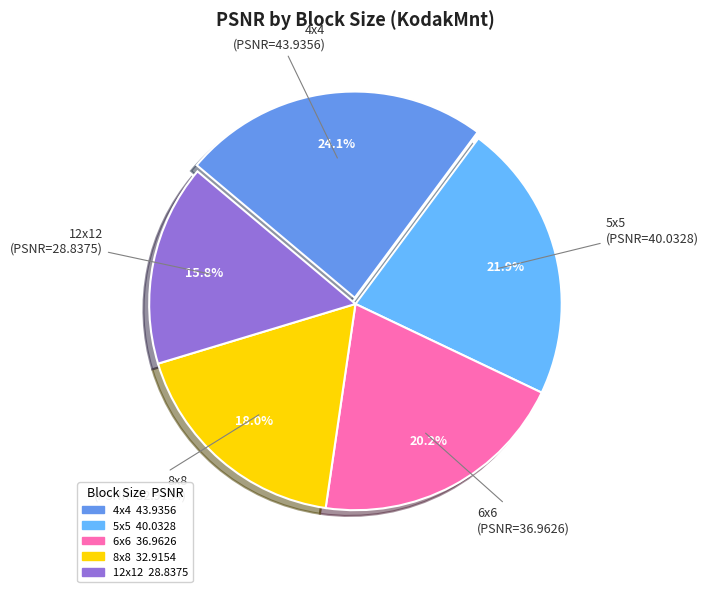

Does any single category account for the majority?

No